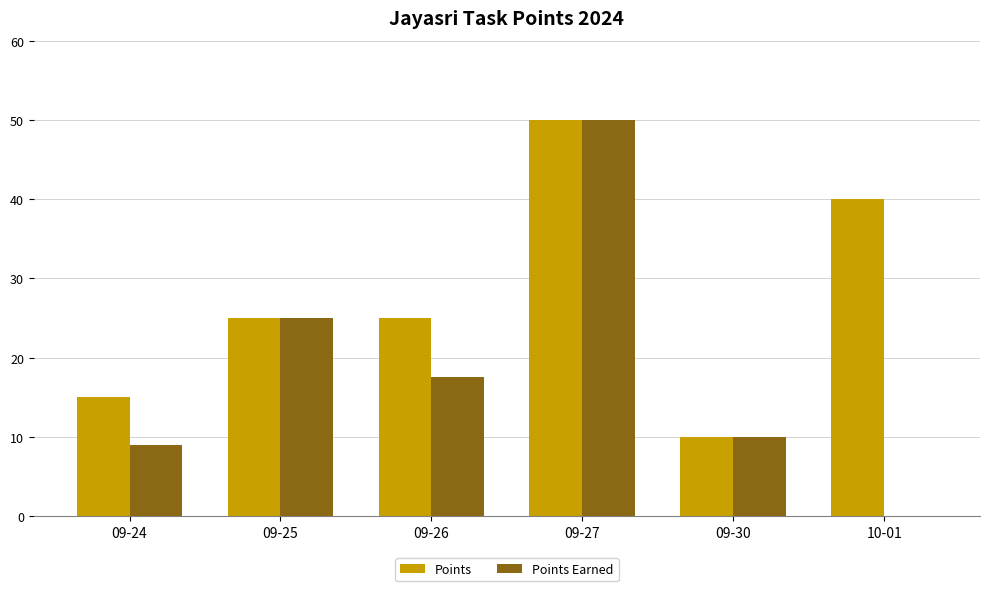

How many groups of bars are there?

6